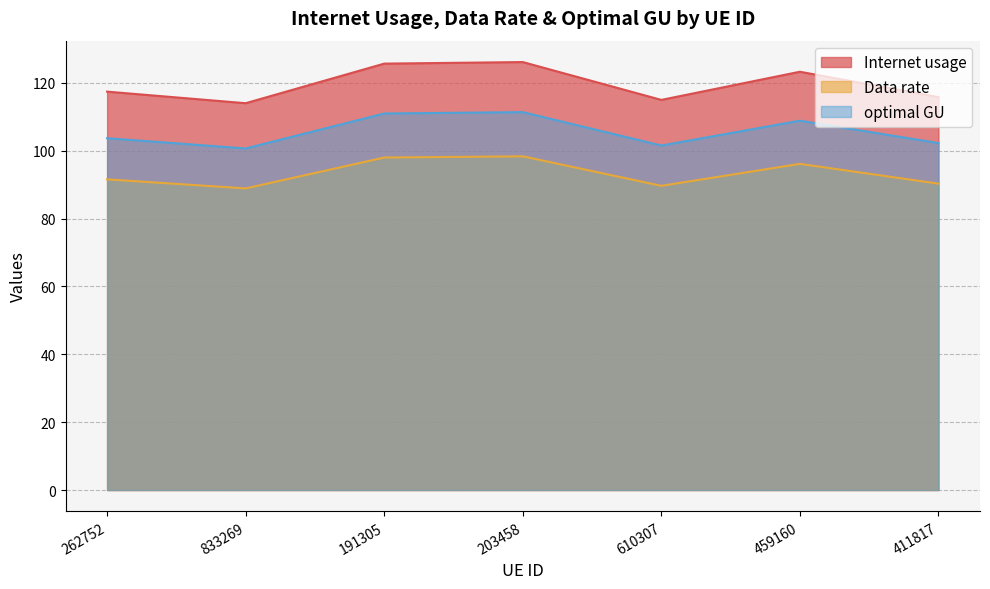

How many values in the optimal GU series exceed 103?

4